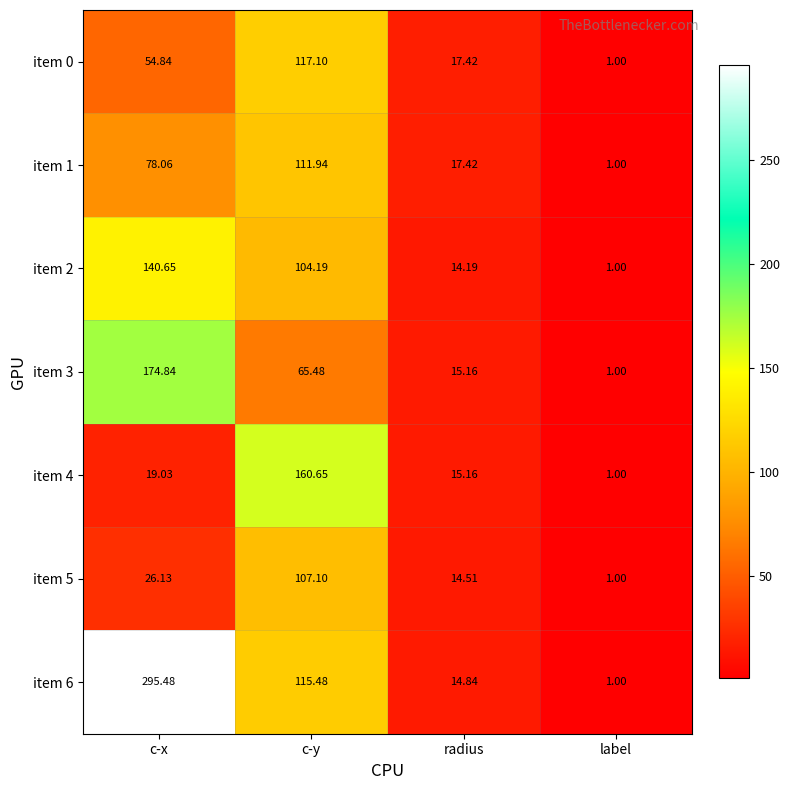

Where does the item 5 series first go above 26?

c-x